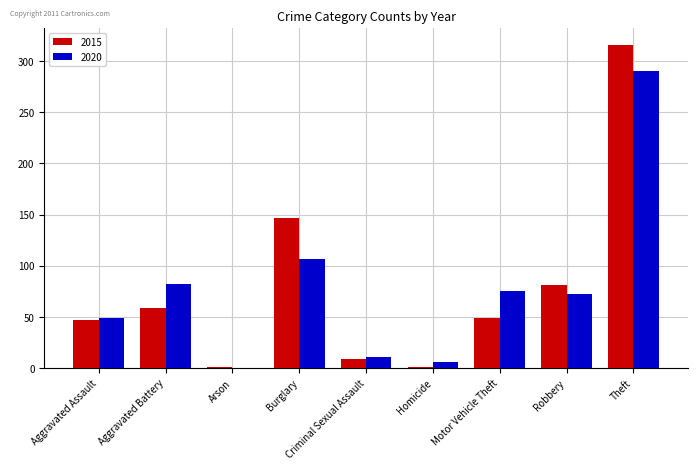

What value does the 2020 series have at Aggravated Assault?

49